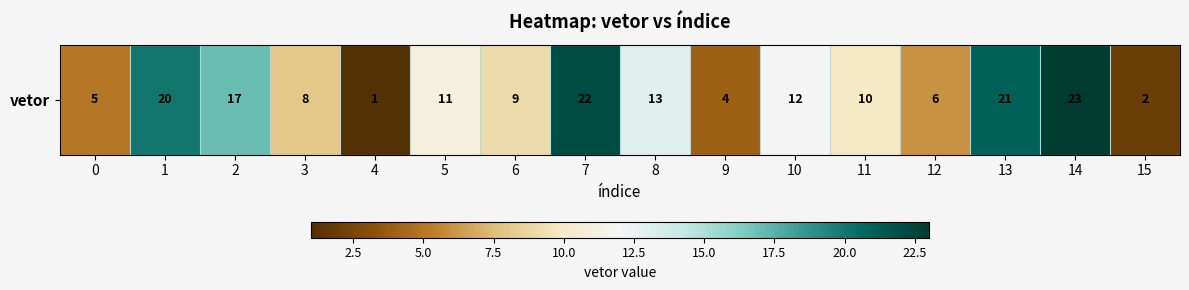

How many data points does each series have?

16